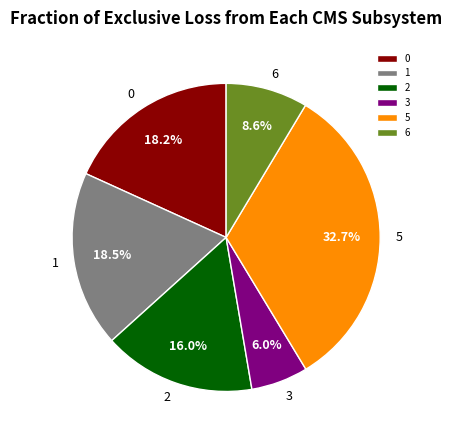

What is the largest slice in the pie chart?

5